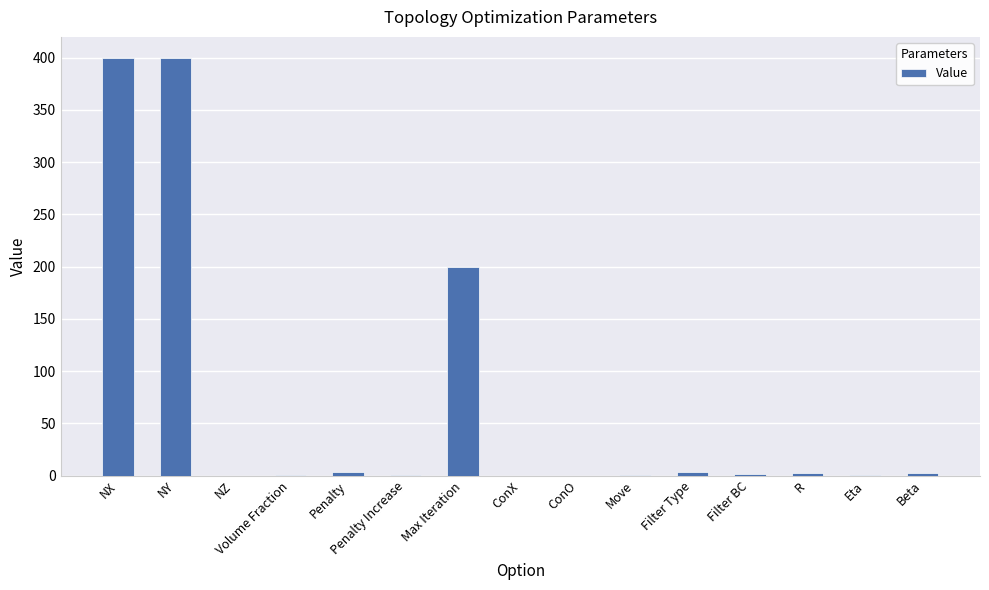

What is the maximum value shown in the chart?

400.0